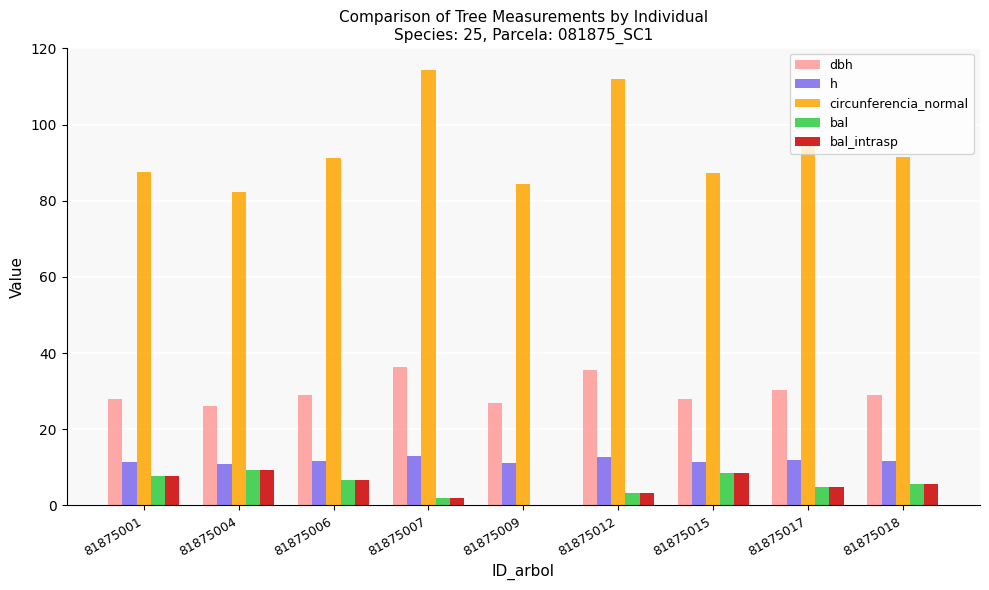

Which series has the largest range (max minus min)?

circunferencia_normal